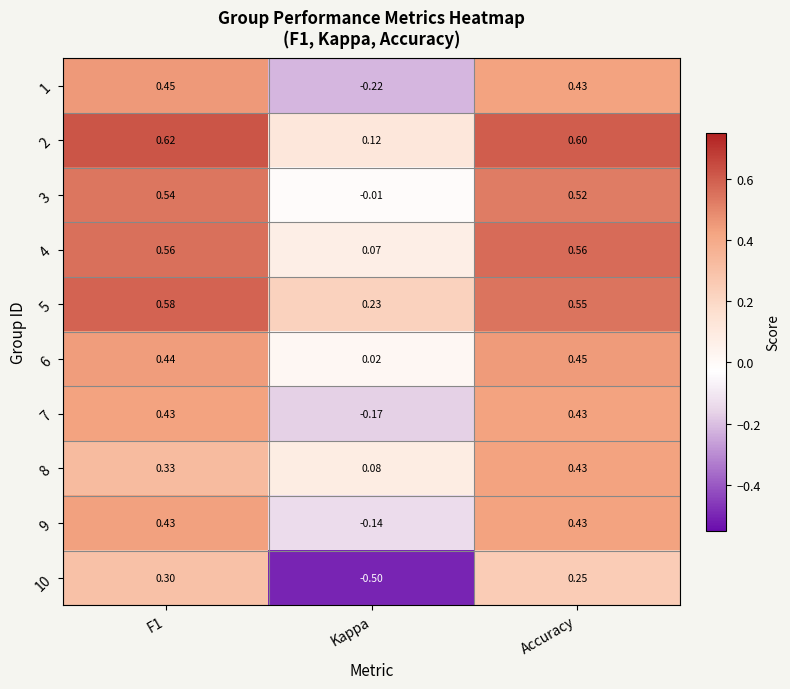

At which label is 8 closest to 0?

Kappa